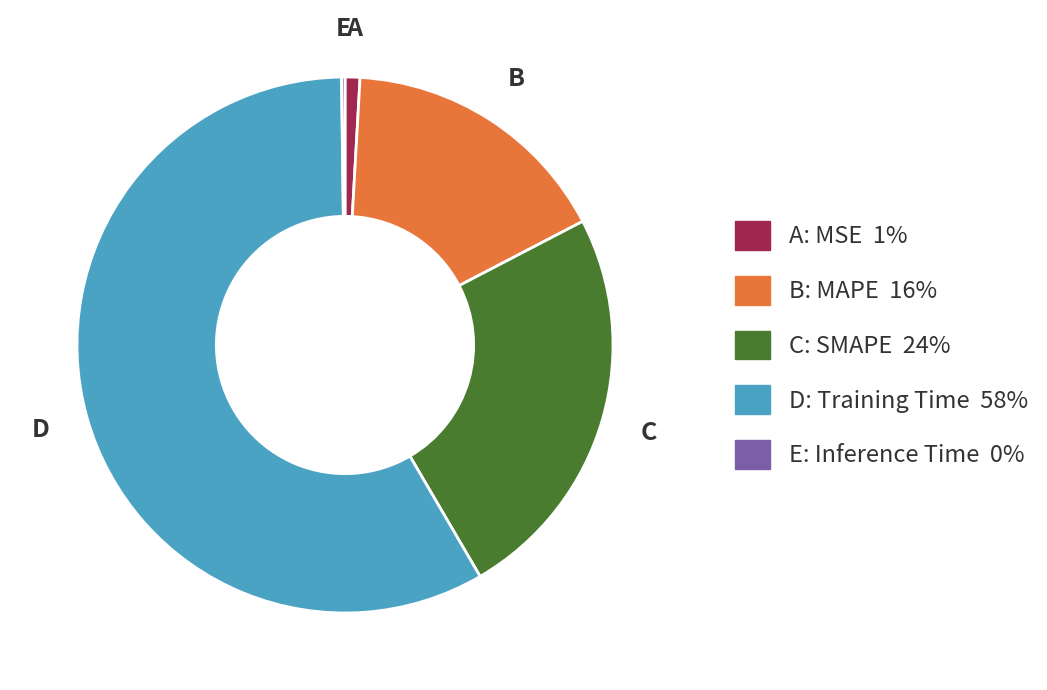

Is there a majority slice in this chart?

Yes